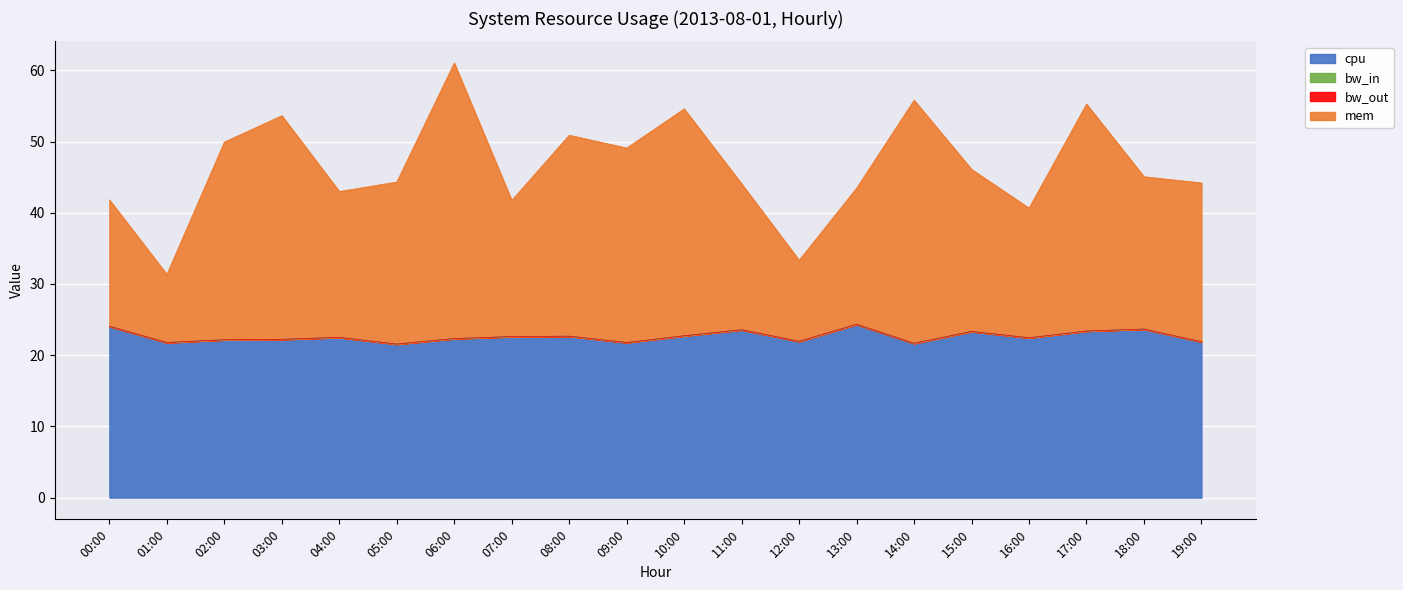

What is the label of the 19th point from the left?

18:00